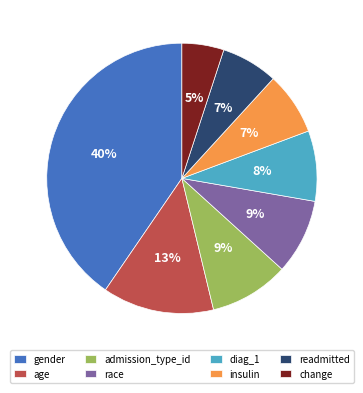

To the nearest percent, what percentage of the pie is insulin?

7%